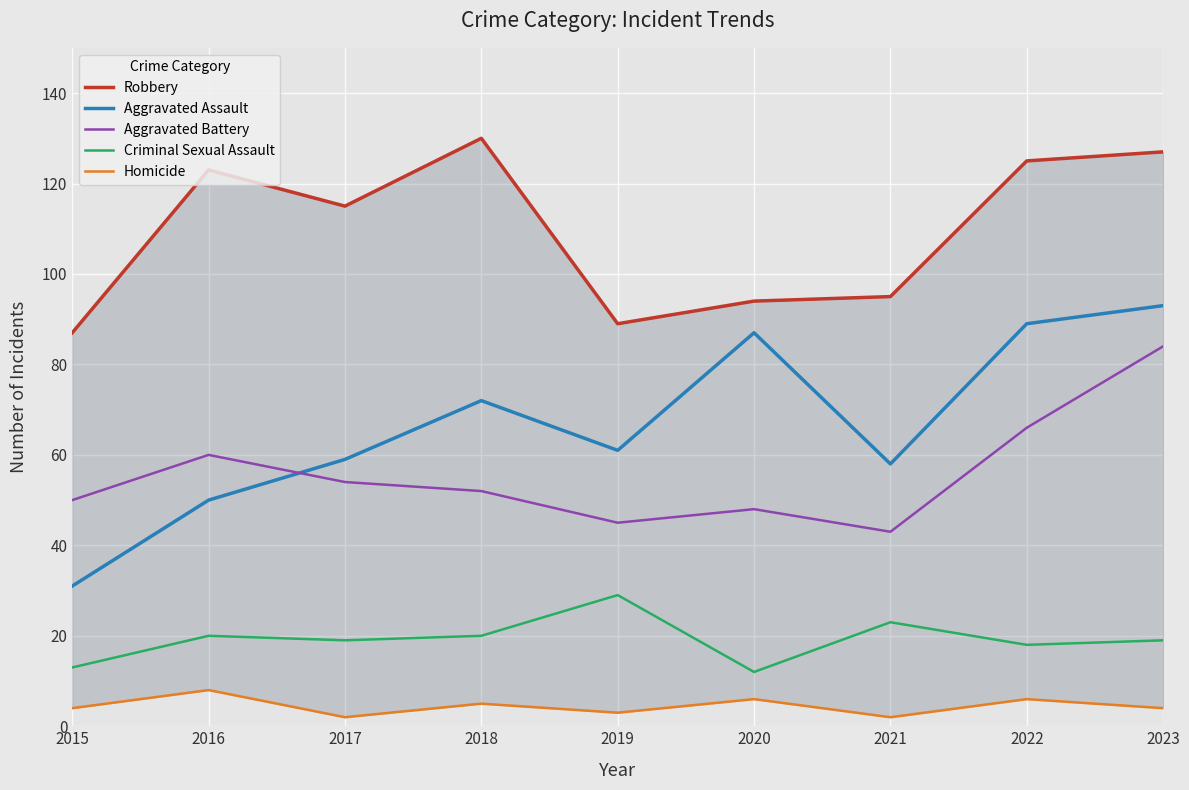

Where is Robbery nearest to the value 108?

2017